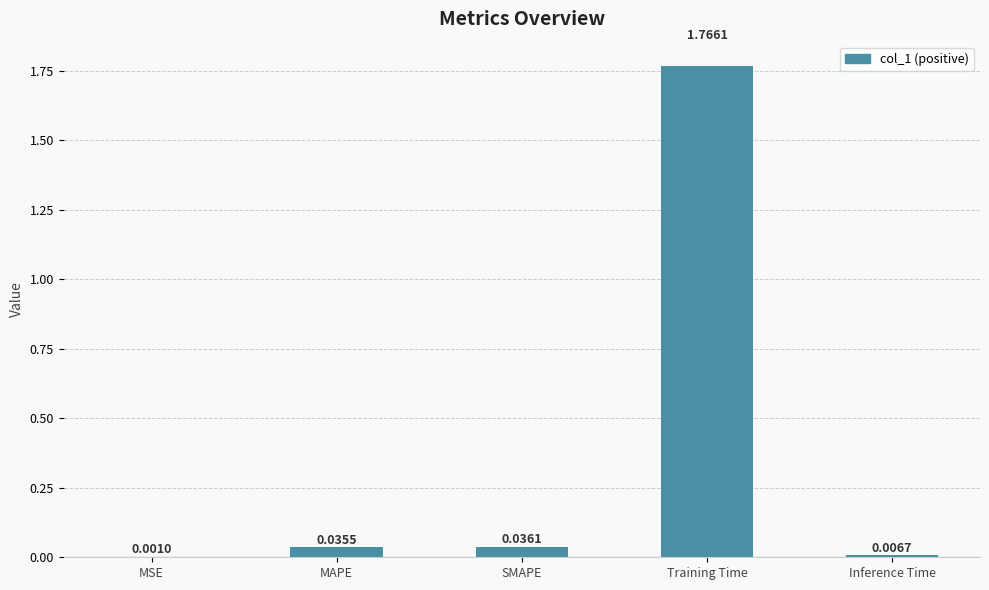

Between SMAPE and MSE, which is larger?

SMAPE